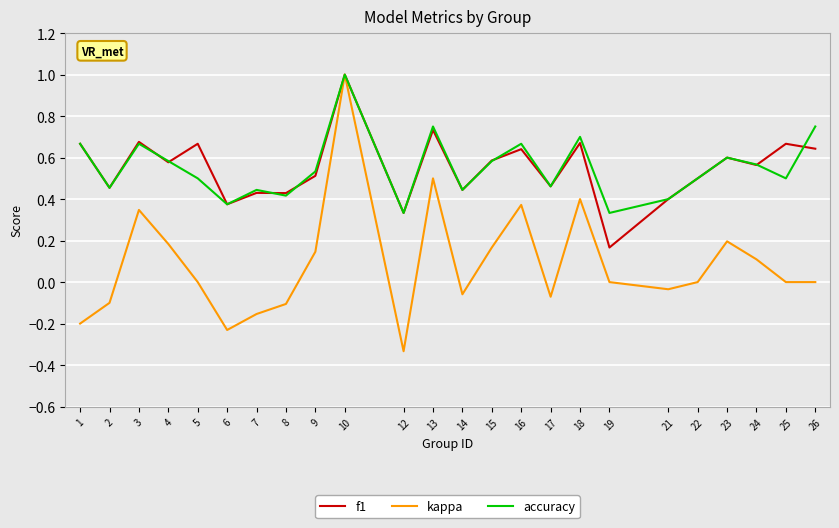

How many series are shown in this chart?

3